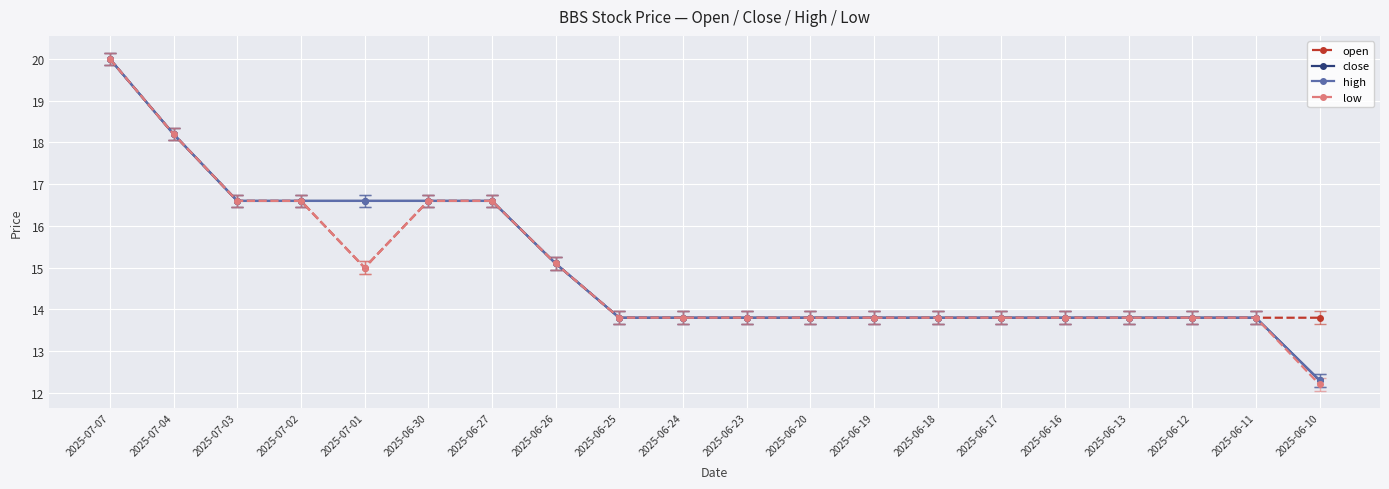

What is the difference between the maximum and minimum values in the low series?

7.8